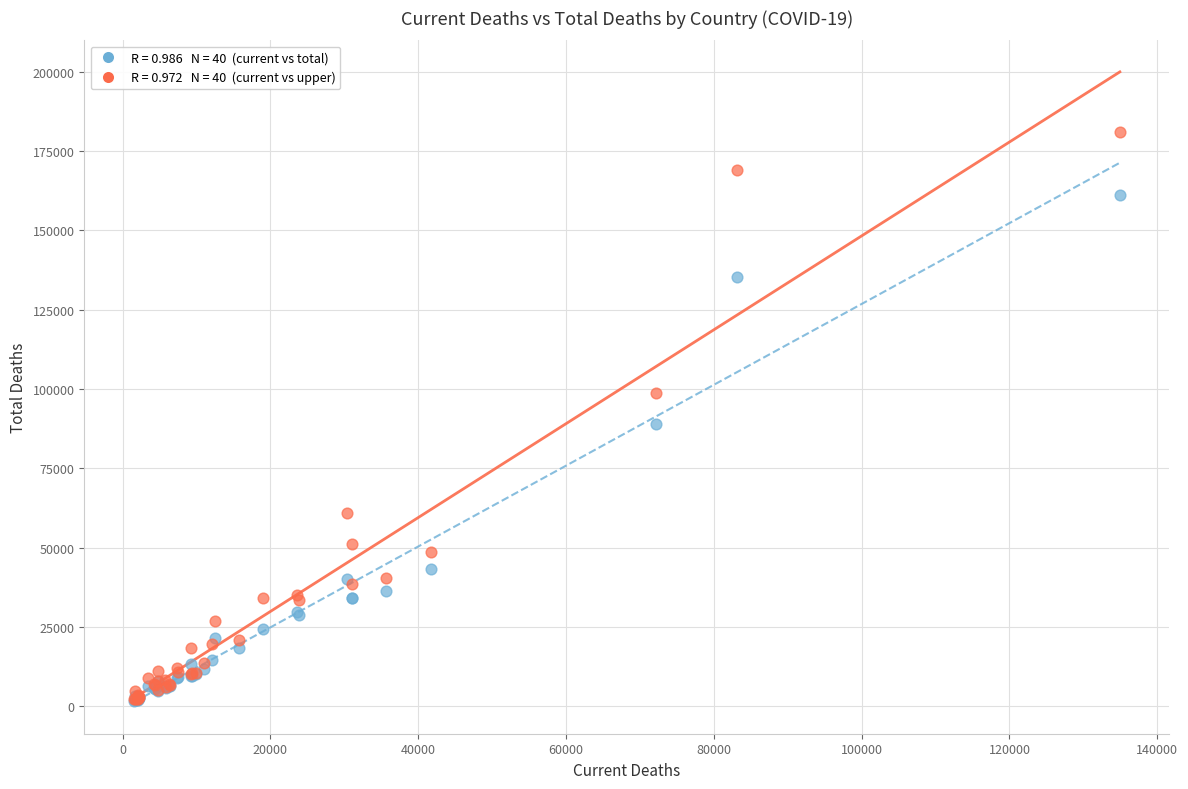

Across all series, what Y value is closest to 91457?

88914